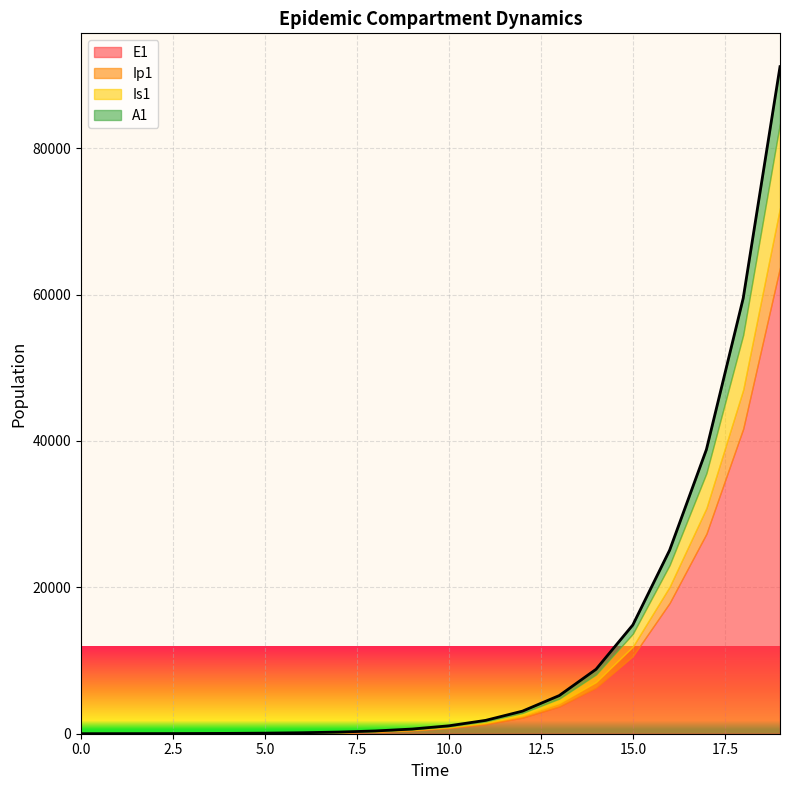

At which label is A1 closest to 3851?

17